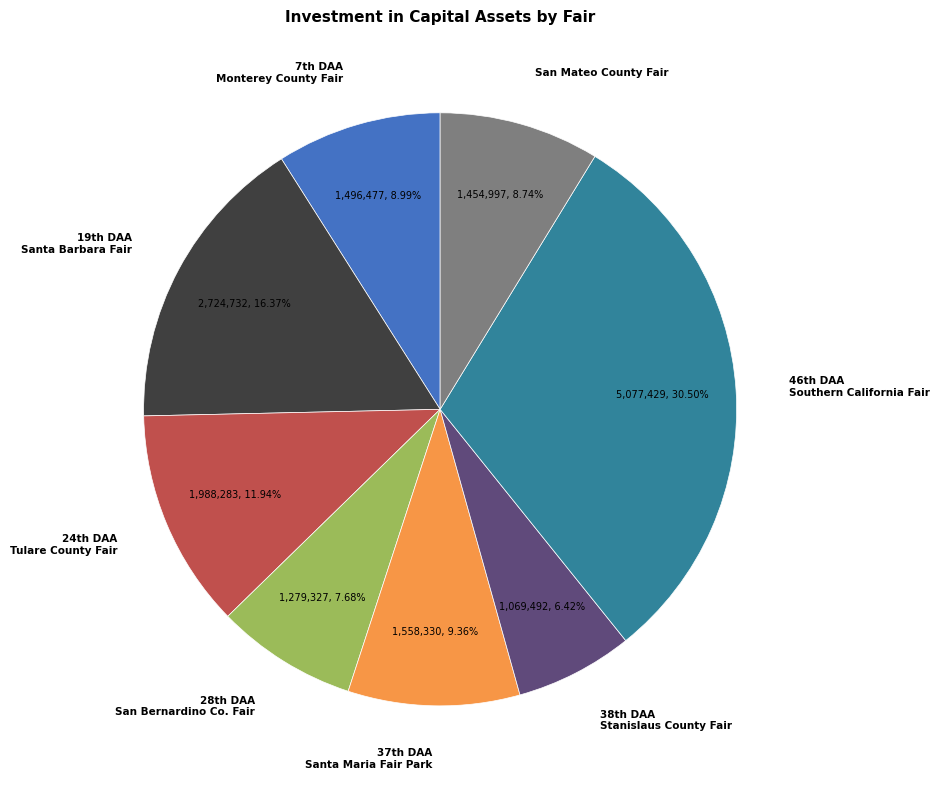

Count the number of slices in the pie.

8